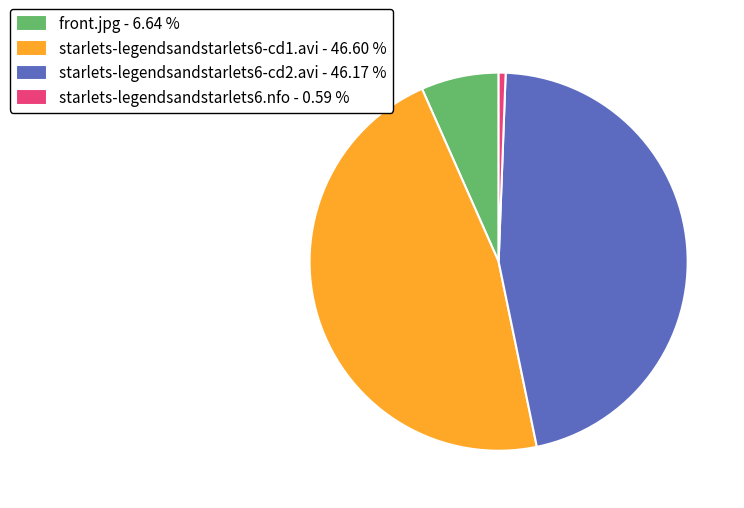

Is there any slice that represents more than half of the pie?

No